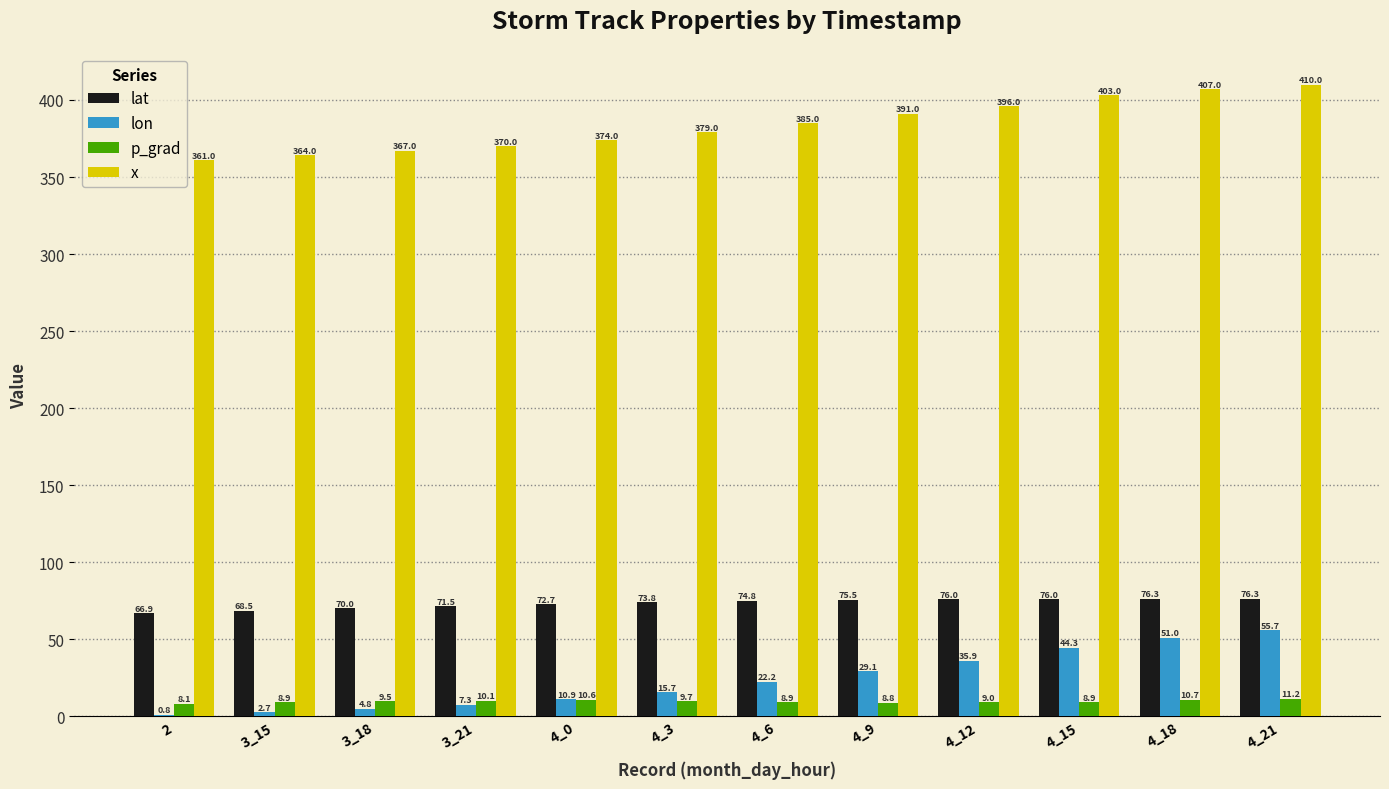

What is the difference between the x values at 4_21 and 3_15?

46.0